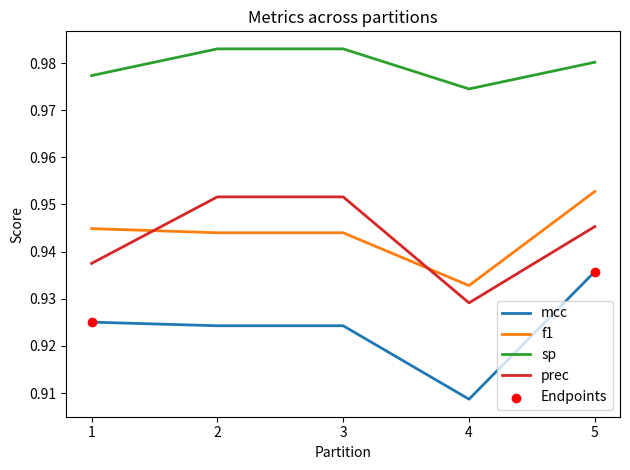

What is the total value across all series at 4?

3.7